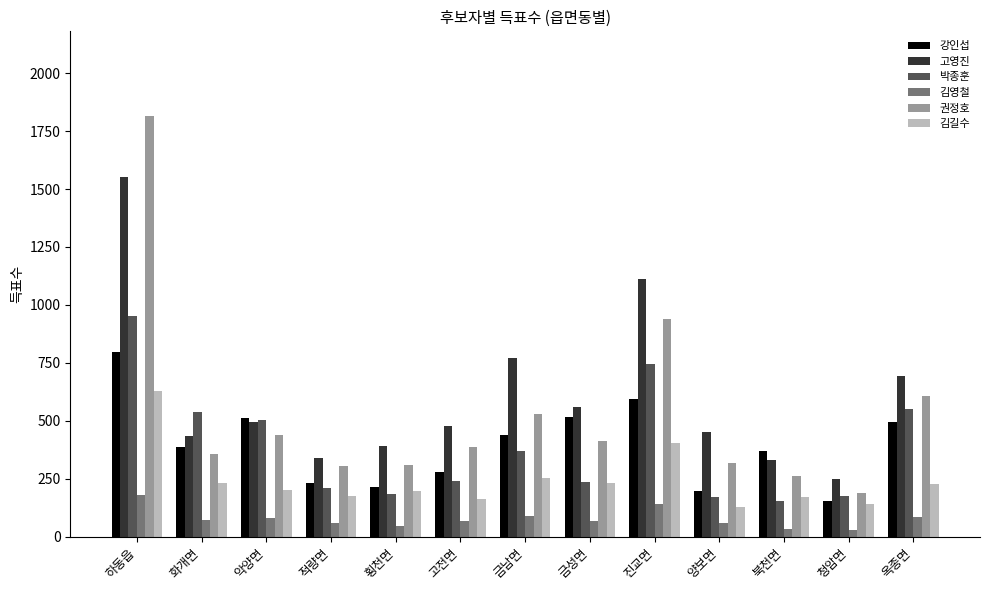

Which series has the widest spread of values?

권정호